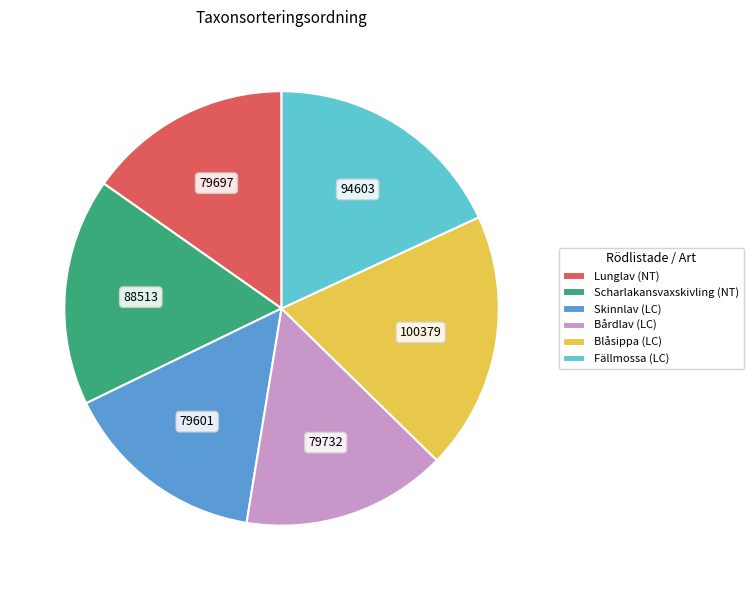

Do Lunglav (NT) and Fällmossa (LC) together represent more than half of the pie?

No